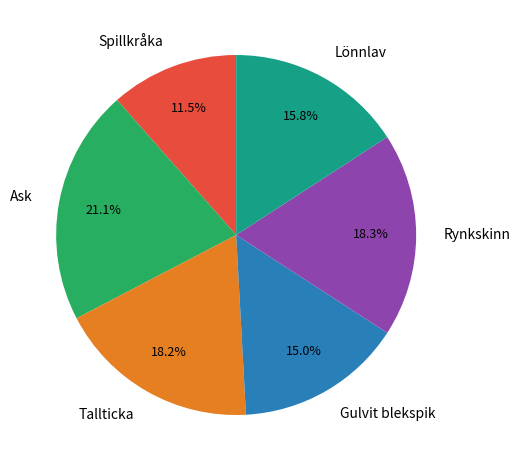

Does any single category account for the majority?

No